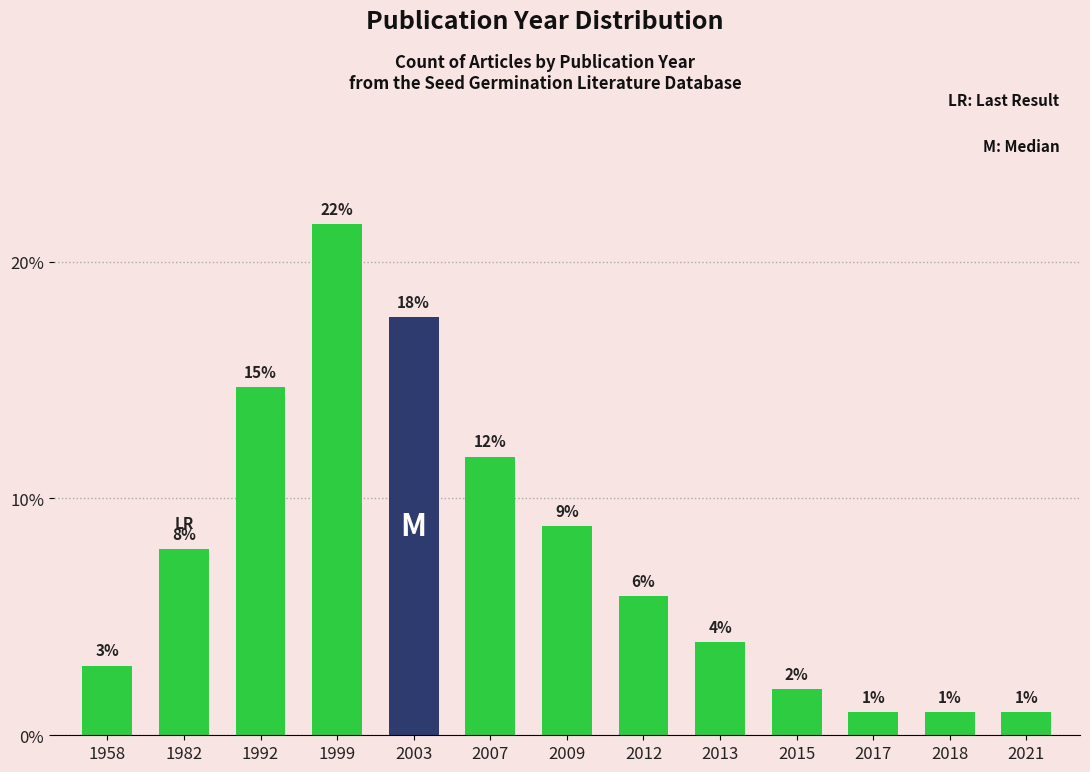

Does the chart contain stacked bars?

No